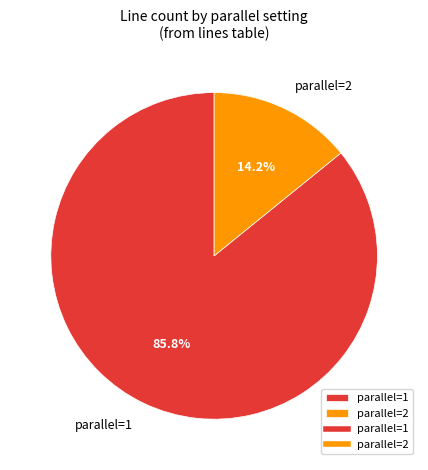

Is it true that parallel=2 is 21% of the pie?

False